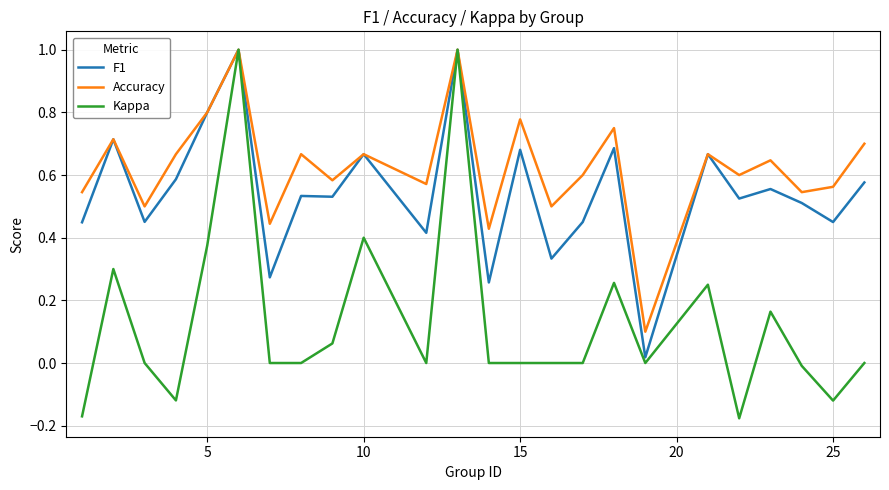

What is the highest value of the F1 series?

1.0